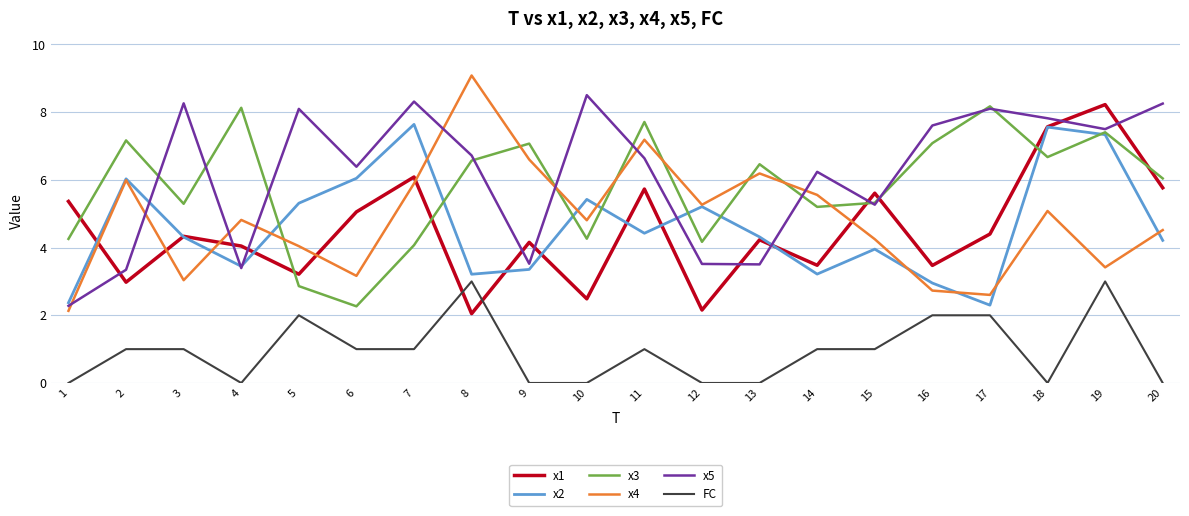

Which category has the highest value across all series?

8